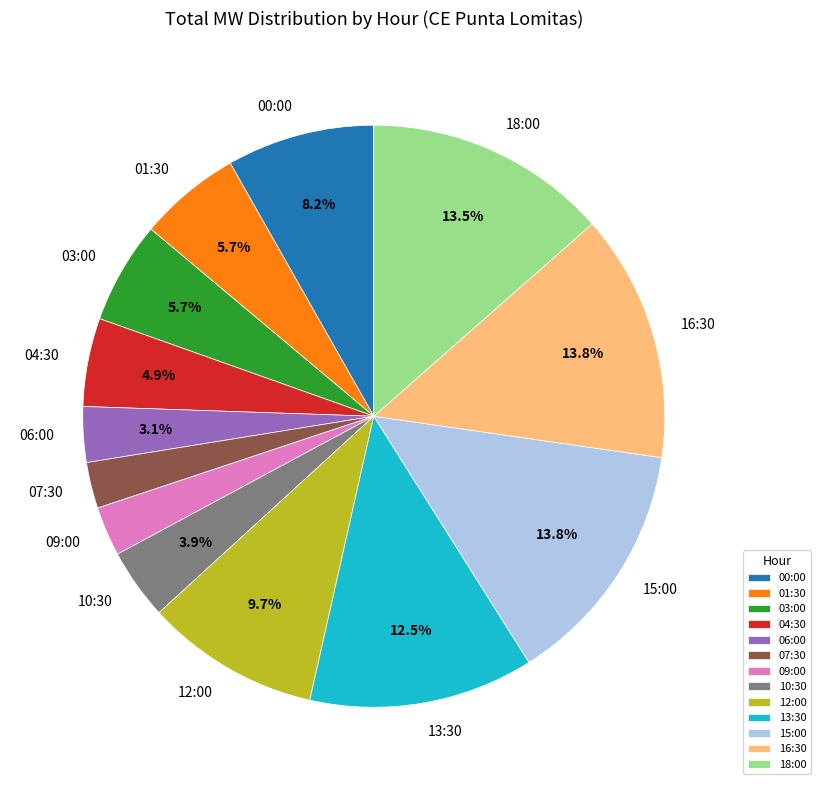

Does 09:00 represent more than half of the total?

No